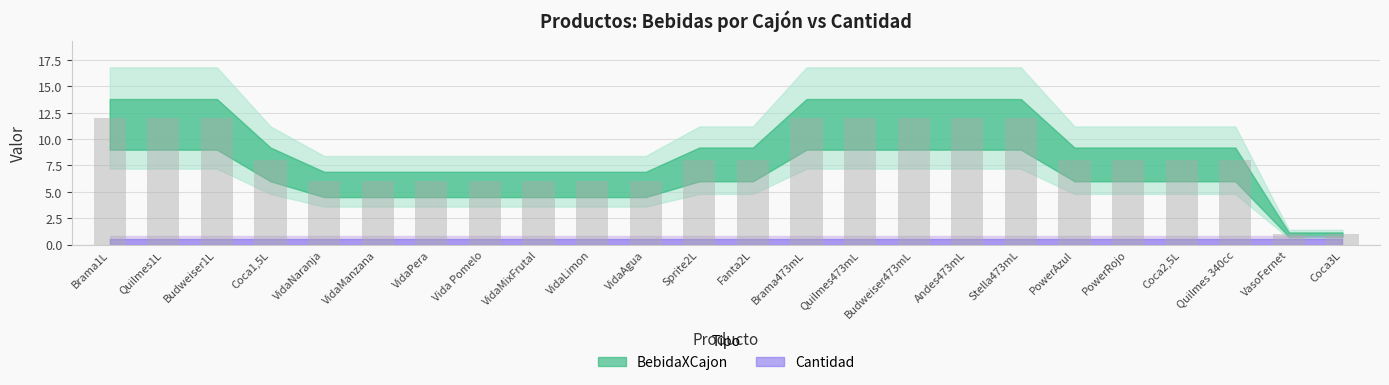

Count the number of data series in this chart.

1